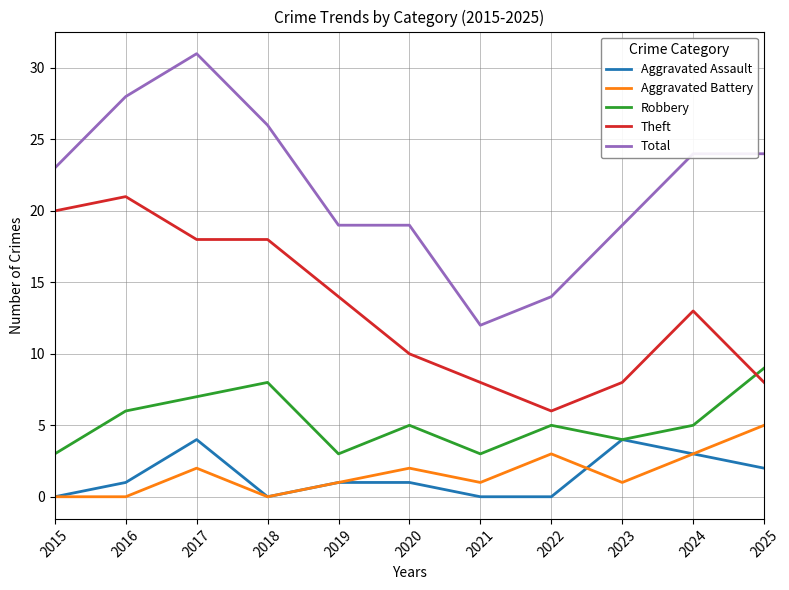

What is the minimum value for Robbery?

3